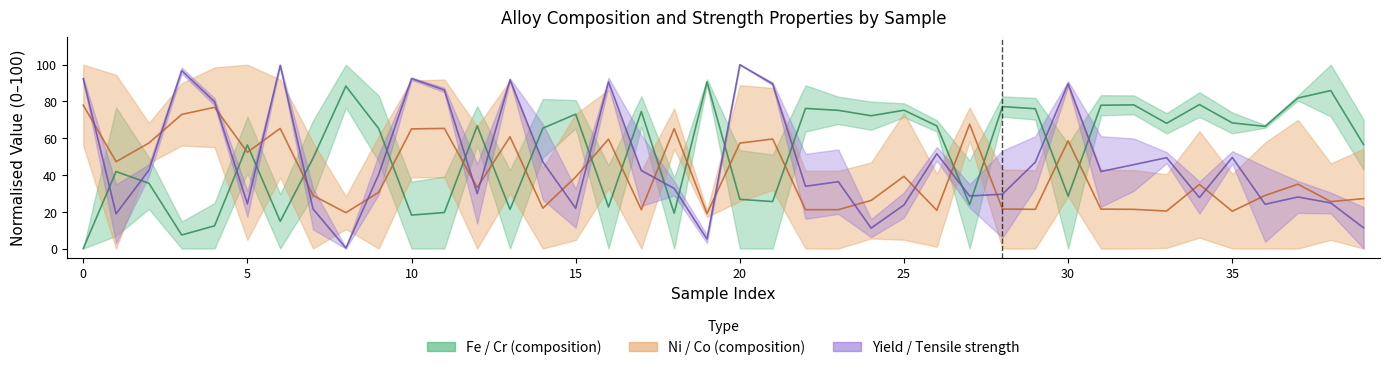

What is the greatest value displayed?

100.0